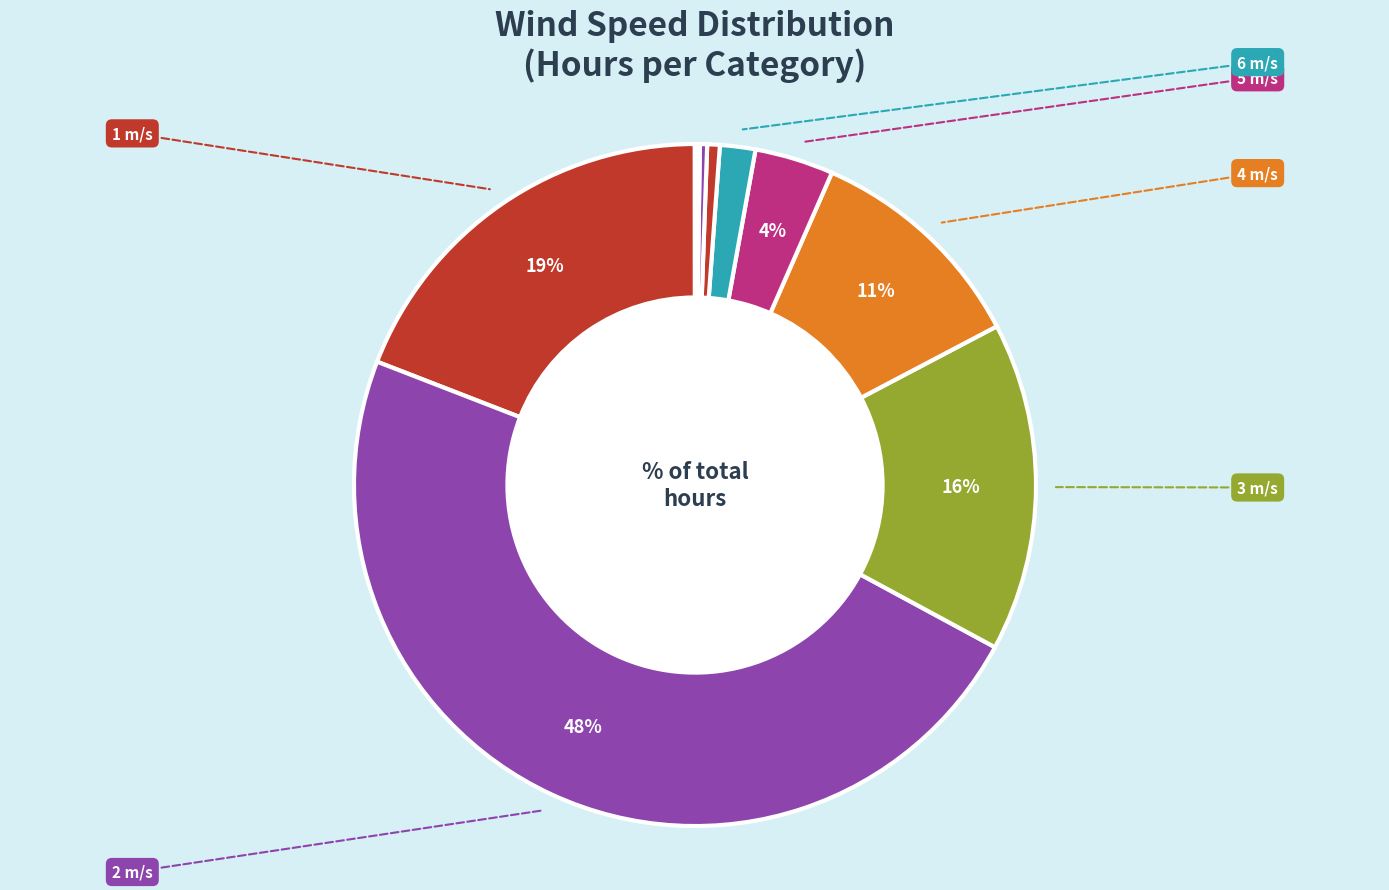

How many segments does this pie chart have?

11